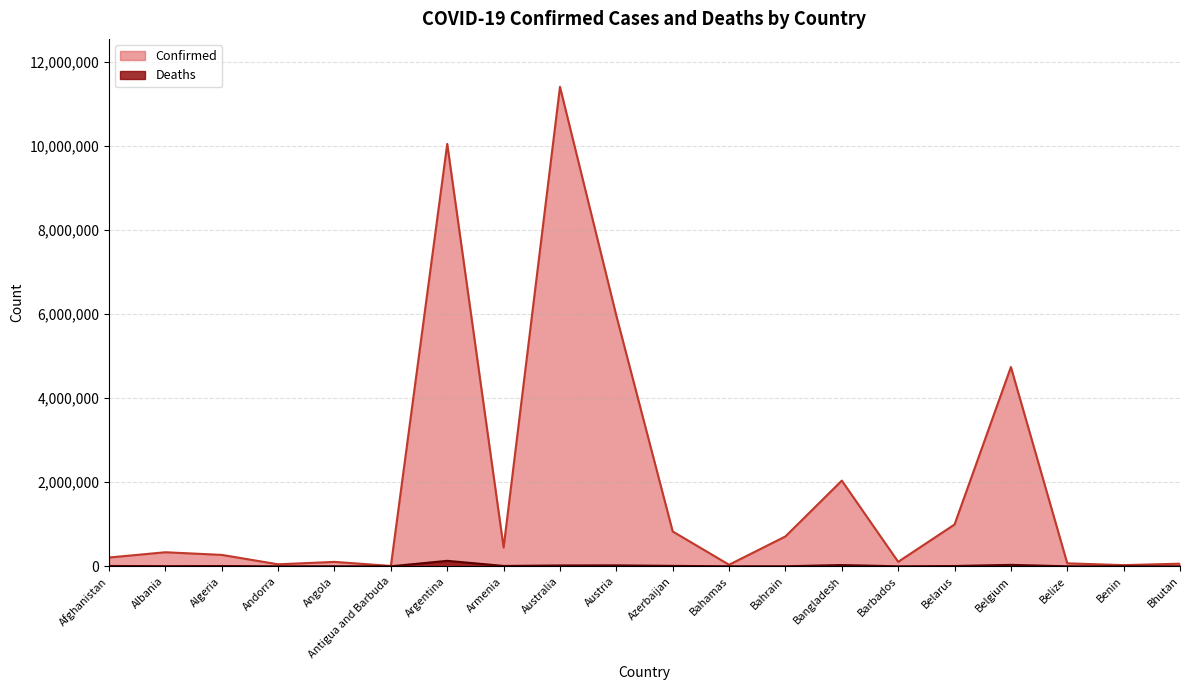

At which category does Confirmed reach its first local peak?

Albania